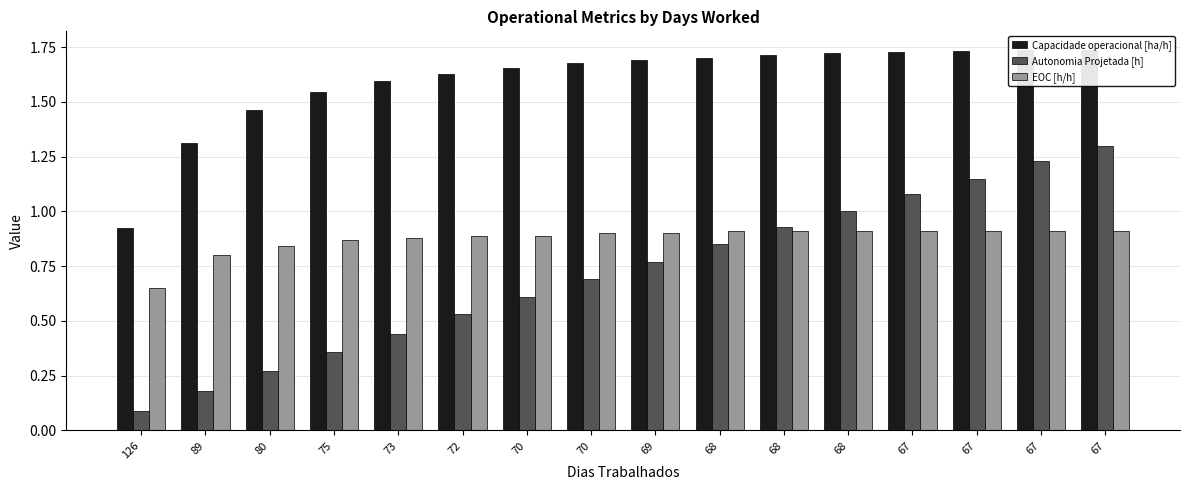

What is the value of the Capacidade operacional [ha/h] bar at the 8th from the left?

1.7